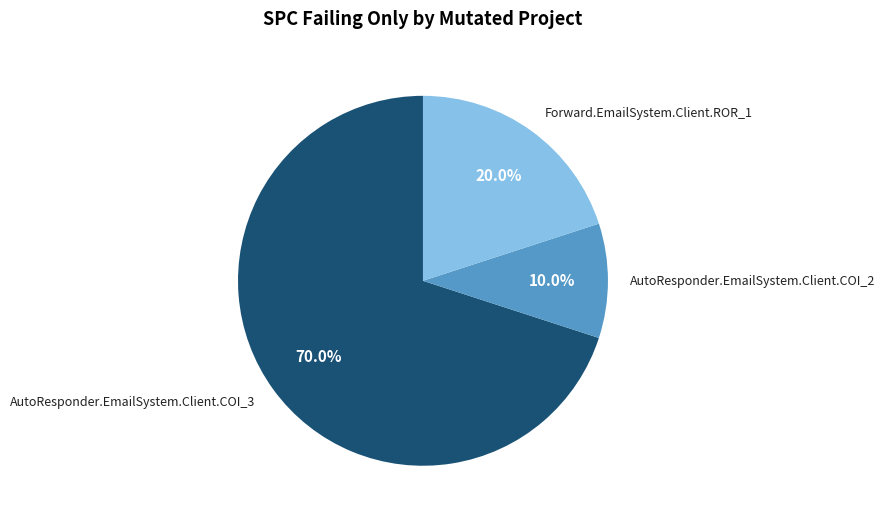

Does any single category account for the majority?

Yes